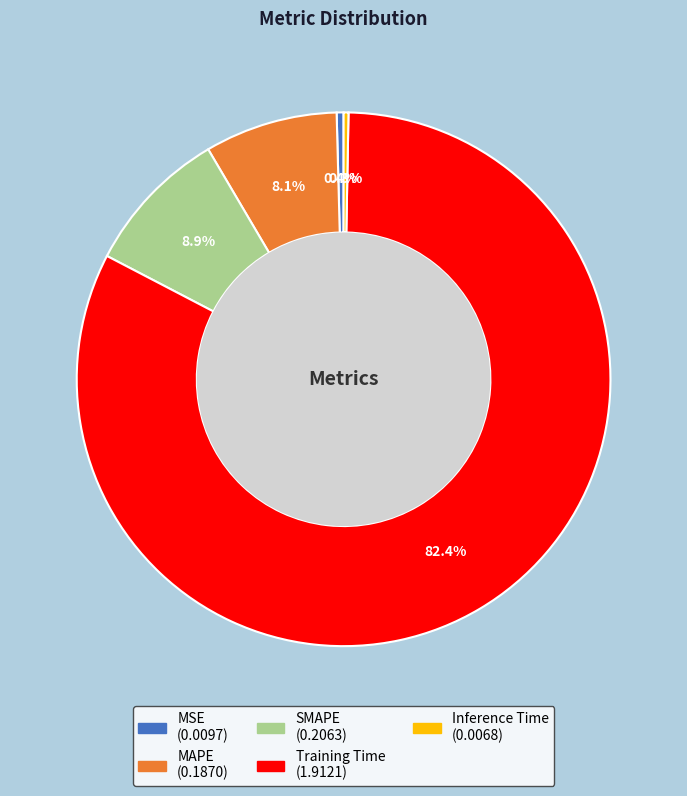

Do SMAPE and MAPE together represent more than half of the pie?

No